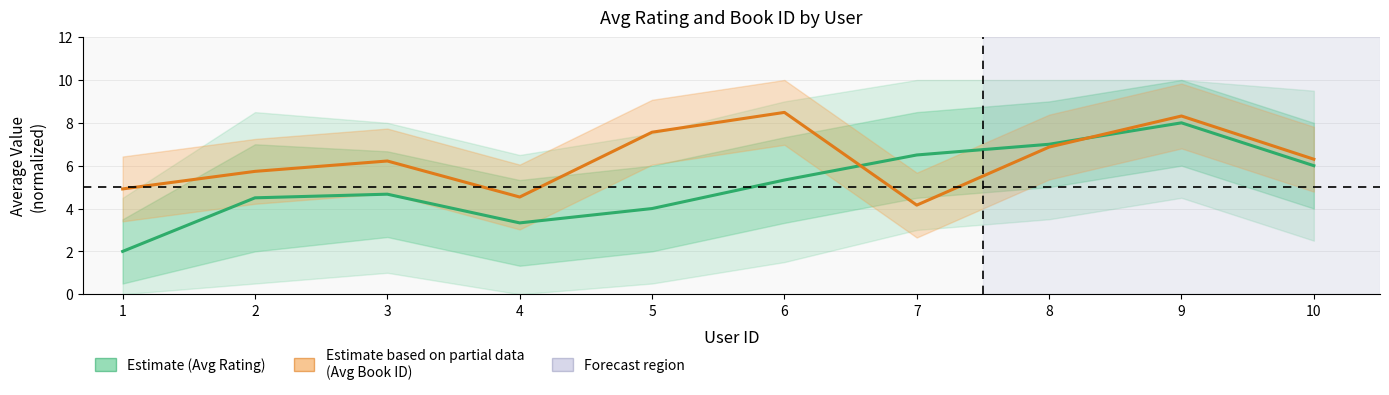

At which label does Avg Book ID (Partial) first exceed 6?

3